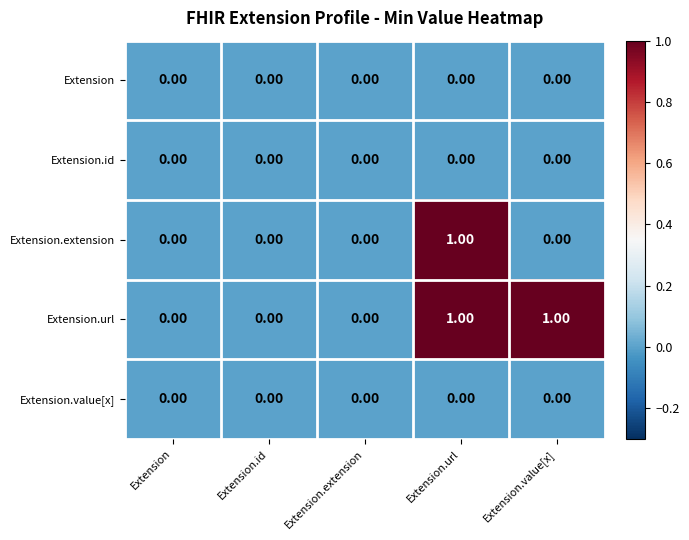

Is the value of Extension.url at Extension.value[x] greater than the value of Extension.value[x] at Extension.url?

Yes